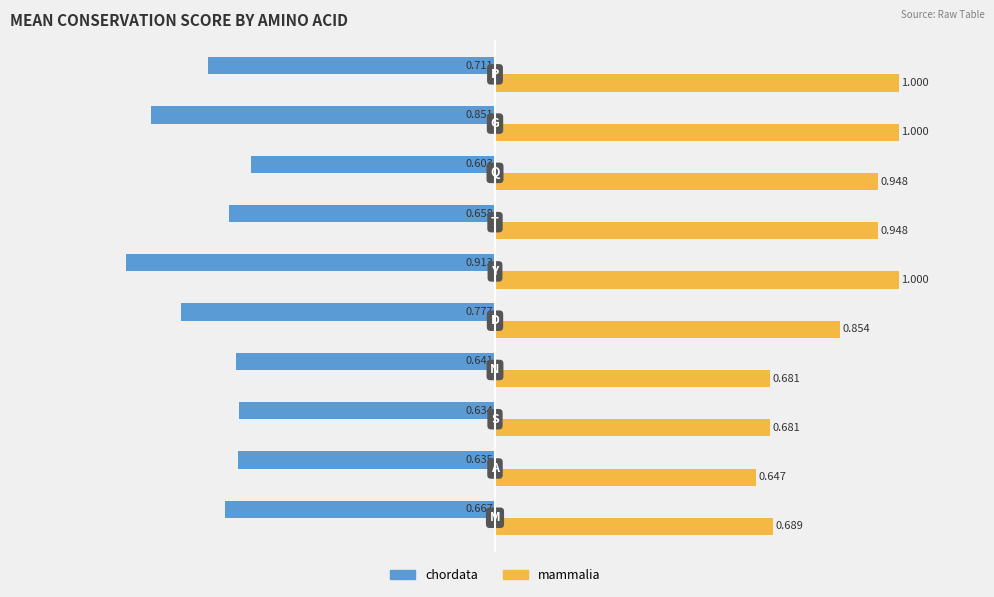

Rank the series by their maximum value, from highest to lowest.

mammalia, chordata